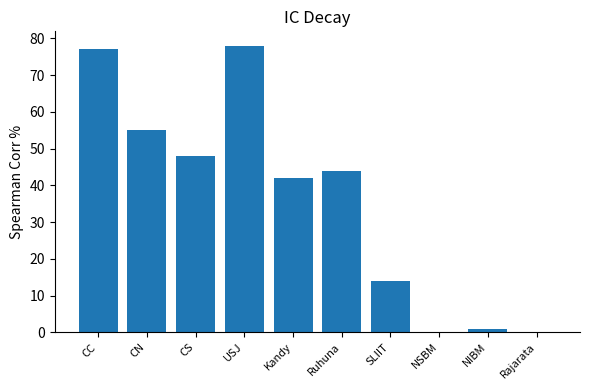

What is the average value?

36